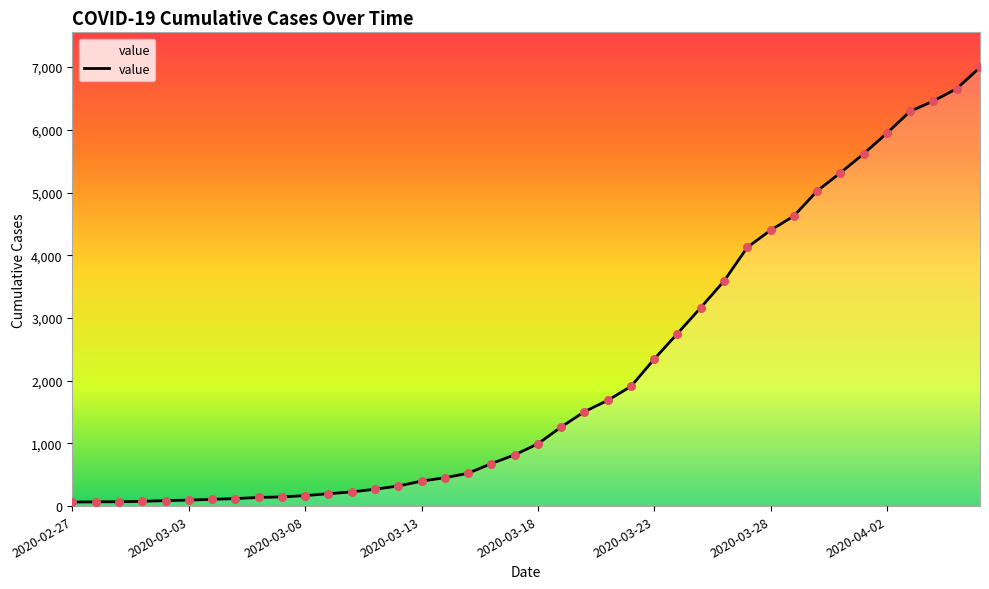

What is the difference between the maximum and minimum values?

6931